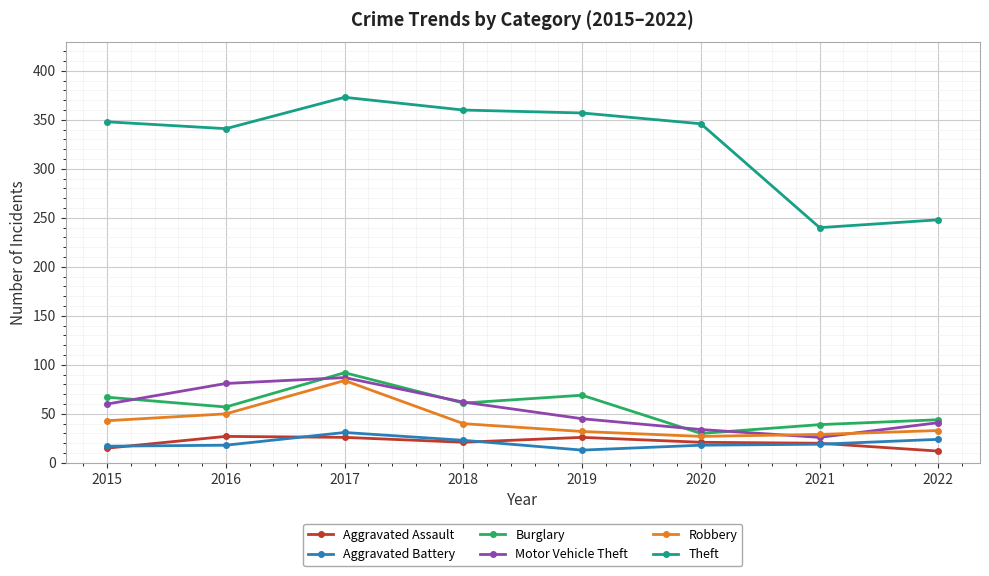

At which category does Aggravated Battery reach its first local peak?

2017